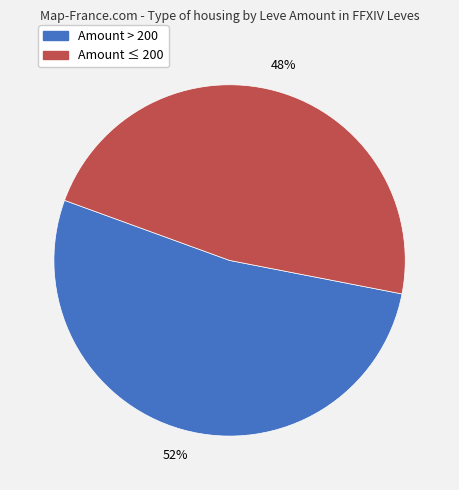

Is there any slice that represents more than half of the pie?

Yes